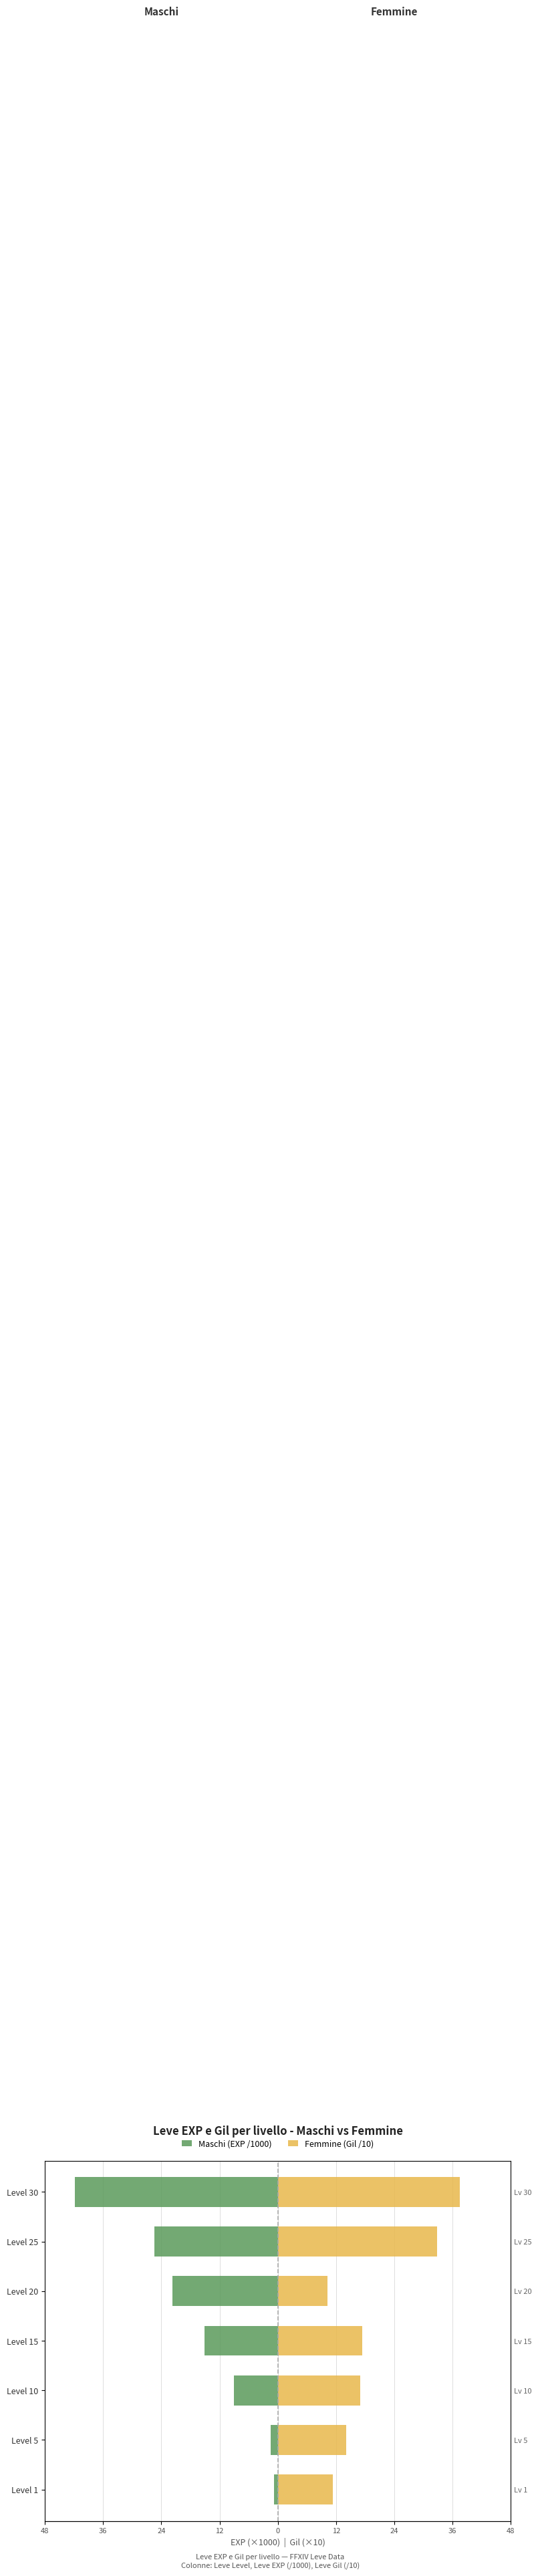

The Femmine (Gil /10) series shows 56.8 at 24. True or false?

False